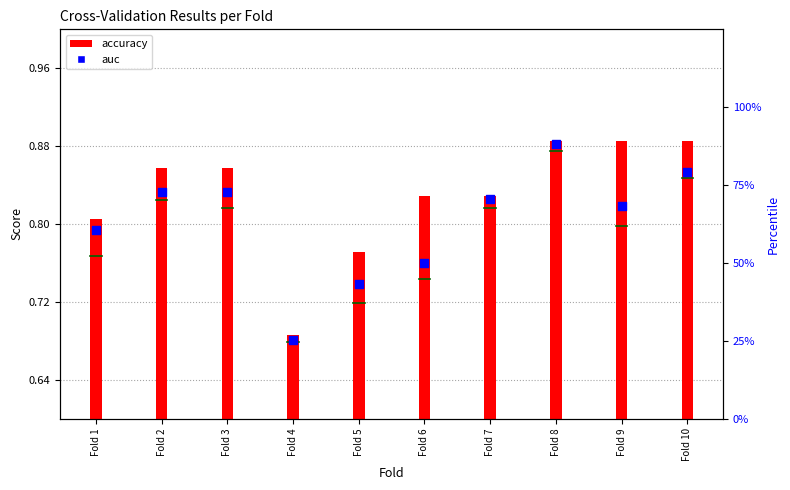

What are all the series names shown in the legend?

accuracy, auc